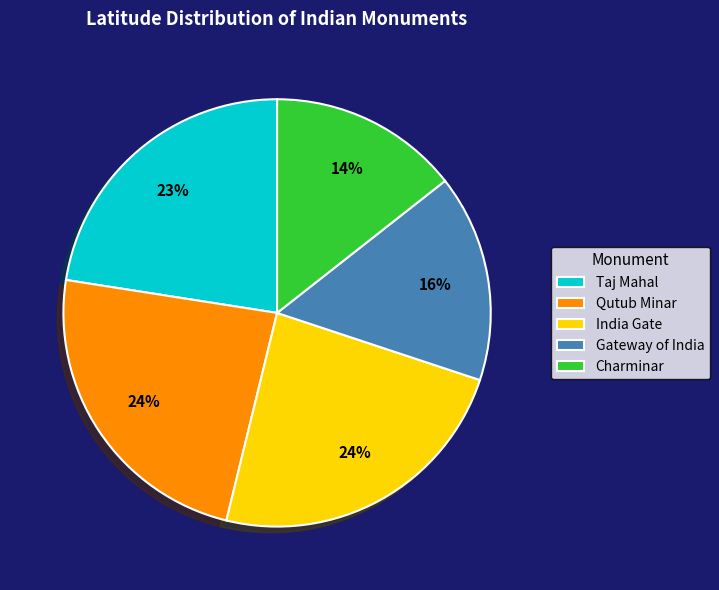

Is the sum of Qutub Minar and Charminar greater than half?

No